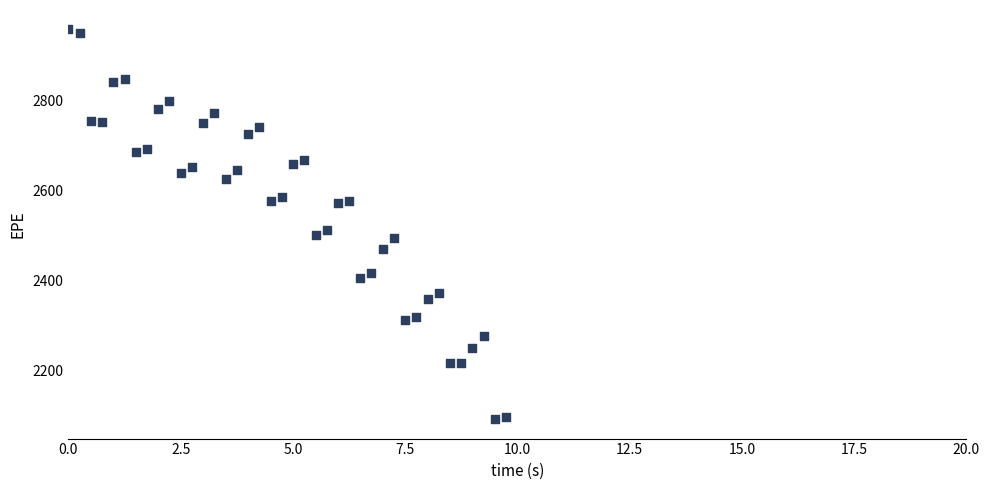

What is the range of X values (max minus min)?

9.7